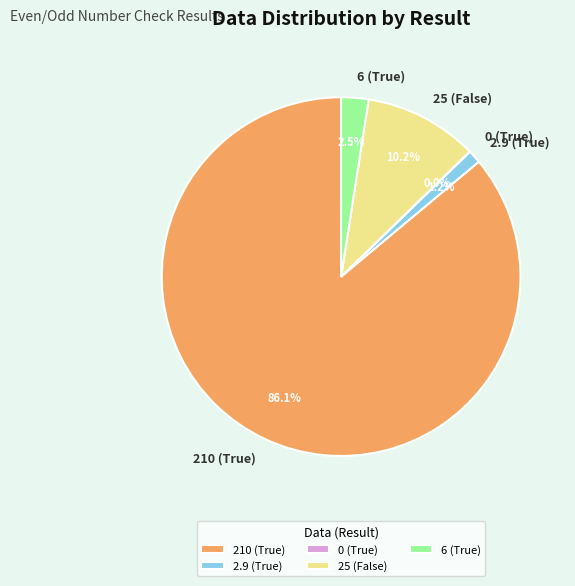

Is there a majority slice in this chart?

Yes